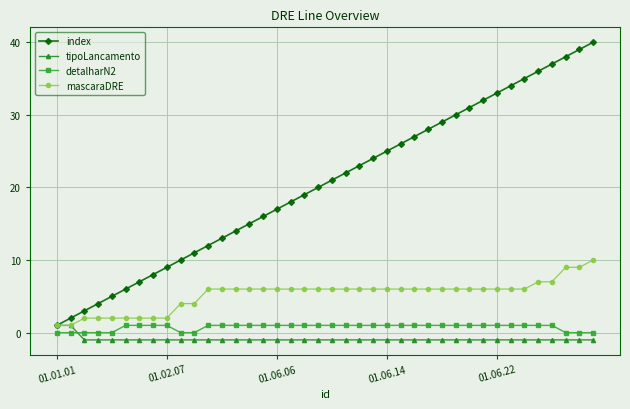

How many mascaraDRE values are between 4 and 6?

26